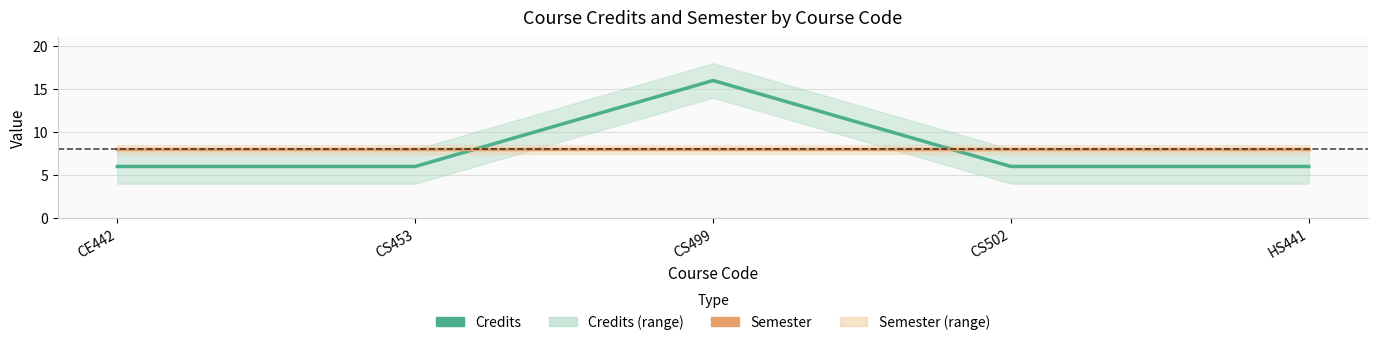

Does the chart display data point markers on the line(s)?

No